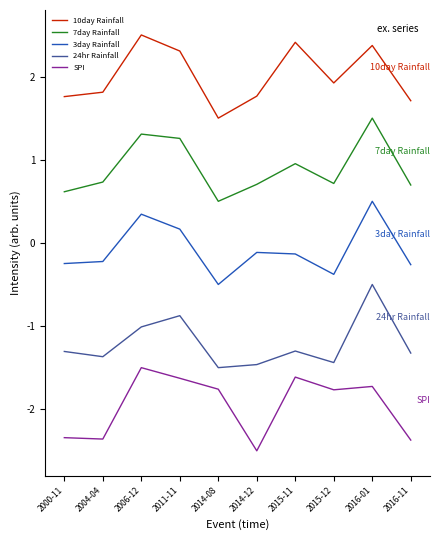

Rank the series by their average value, from lowest to highest.

SPI, 24hr Rainfall, 3day Rainfall, 7day Rainfall, 10day Rainfall